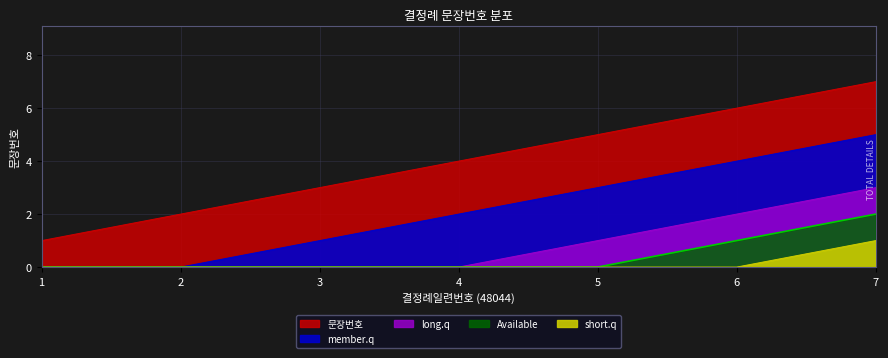

Which has a higher value, 3 or 6?

6